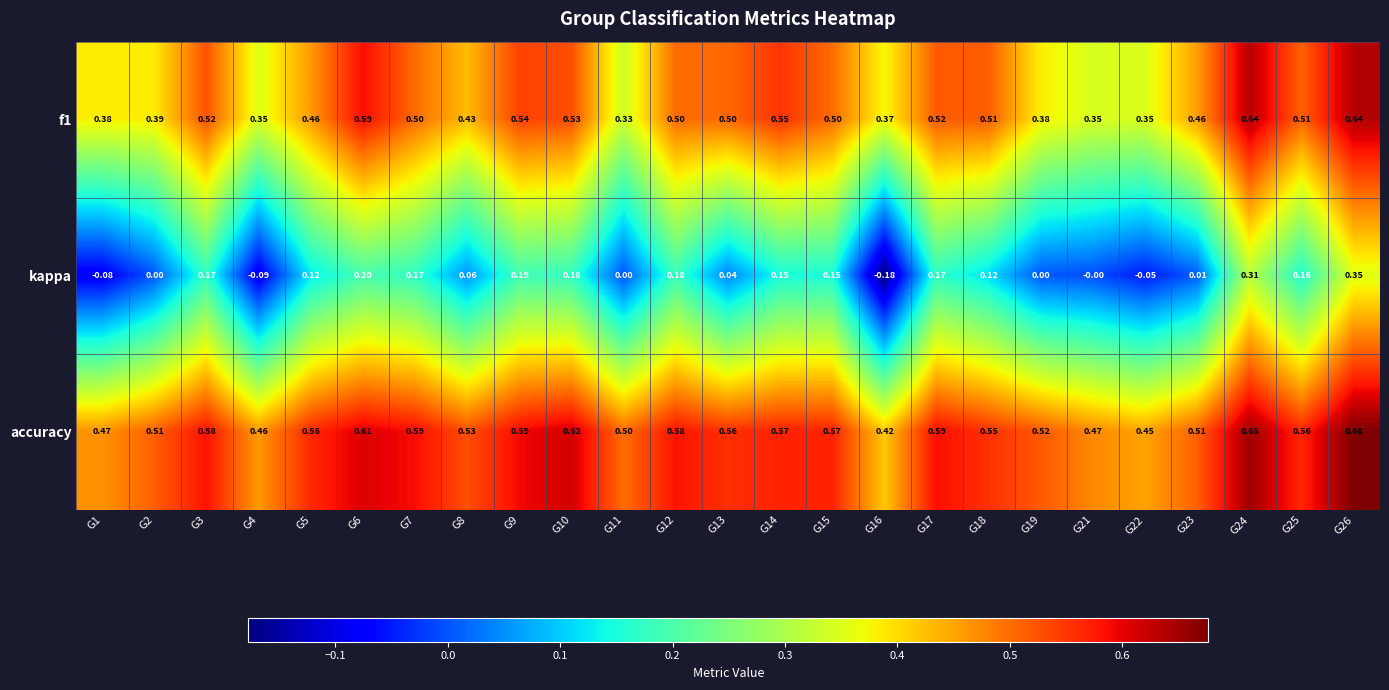

Rank the series at G16 from highest to lowest value.

accuracy, f1, kappa